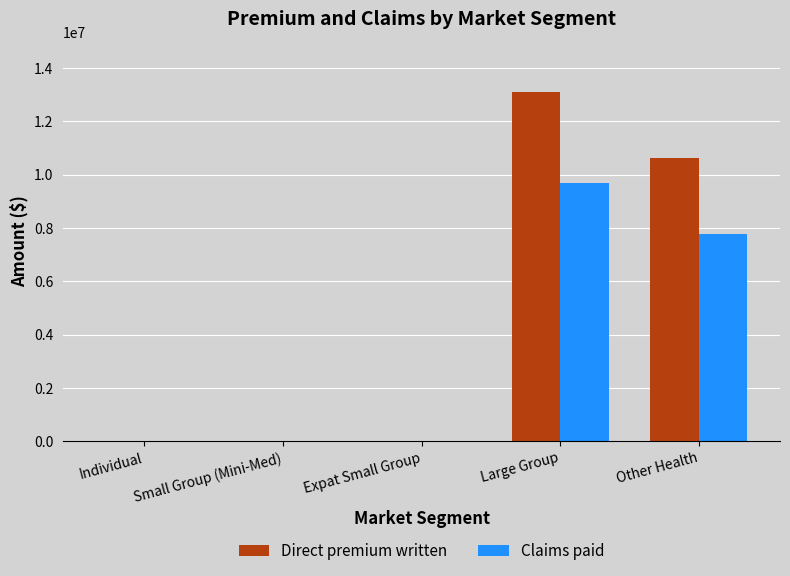

The value of Direct premium written at Other Health is 10635653. True or false?

True